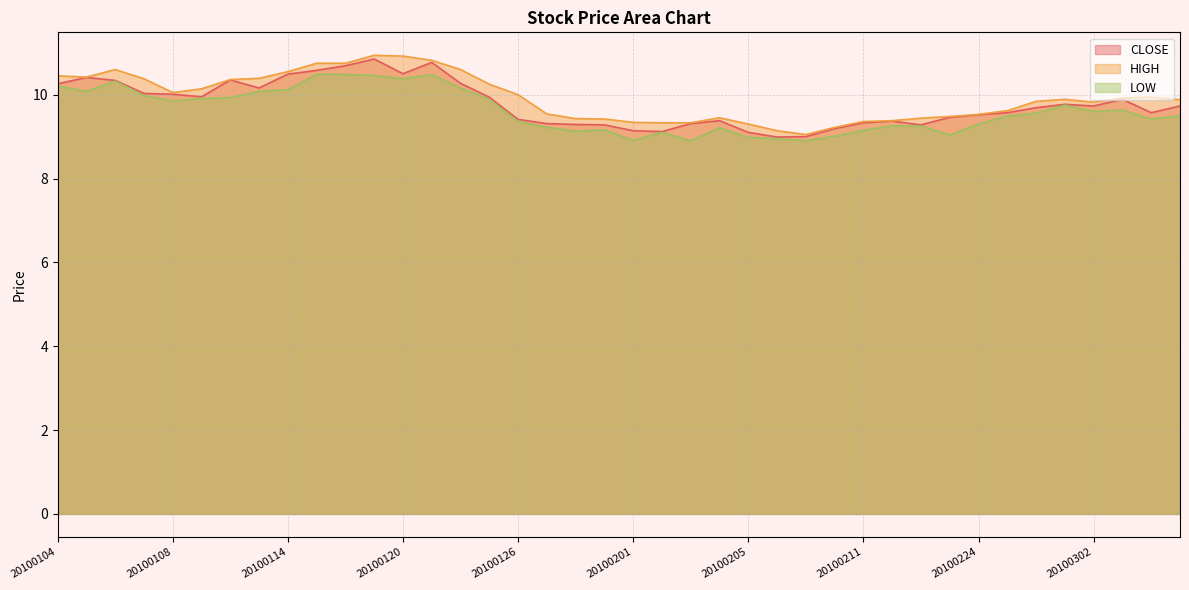

Rank the series at 20100114 from lowest to highest value.

LOW, CLOSE, HIGH